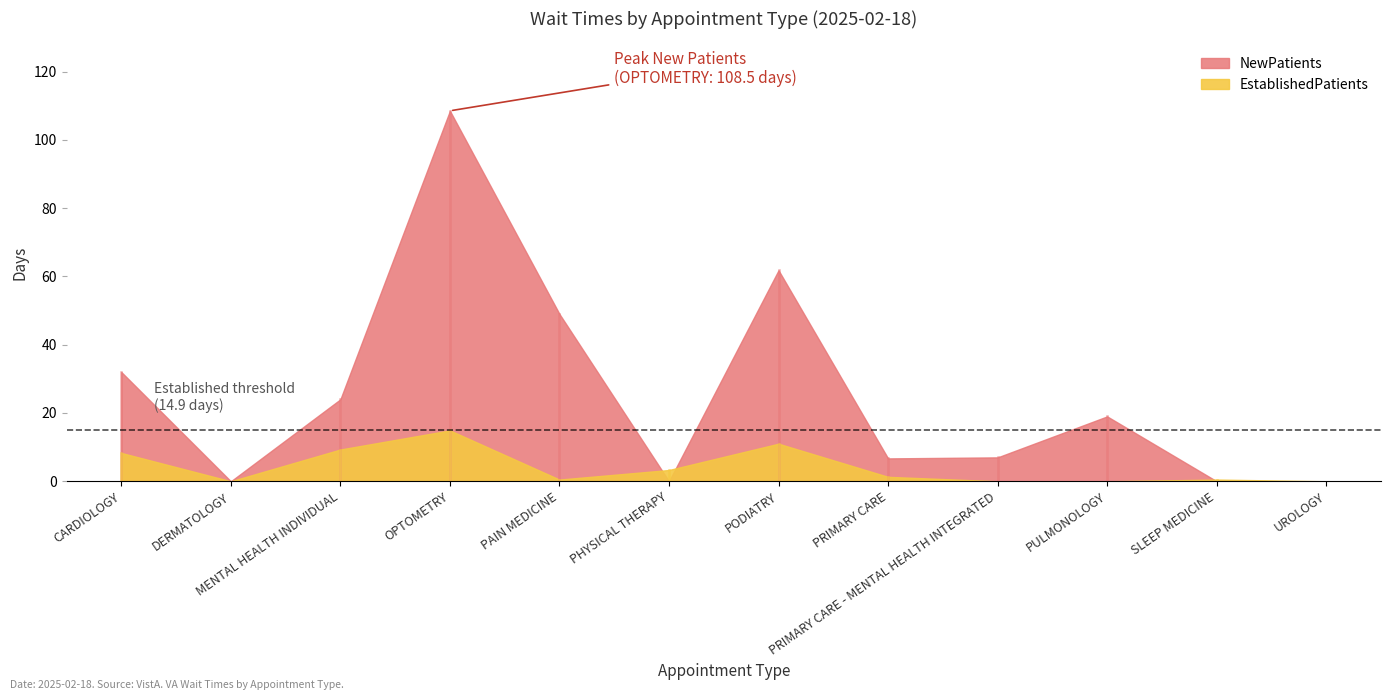

At which category does the chart reach its peak across all series?

OPTOMETRY